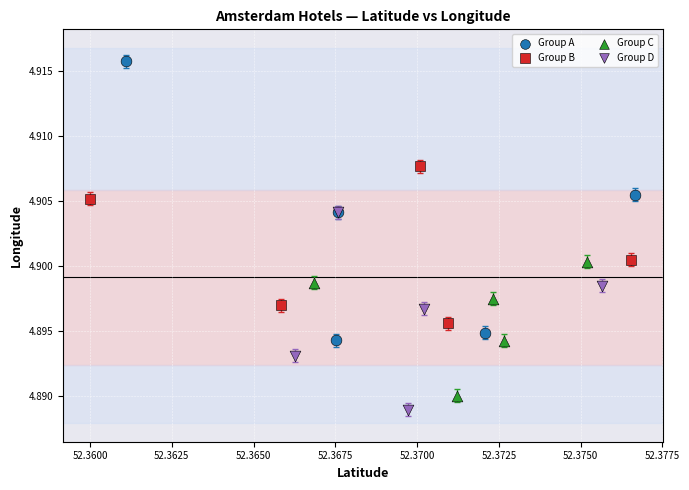

Which series reaches the maximum Y coordinate?

Group A